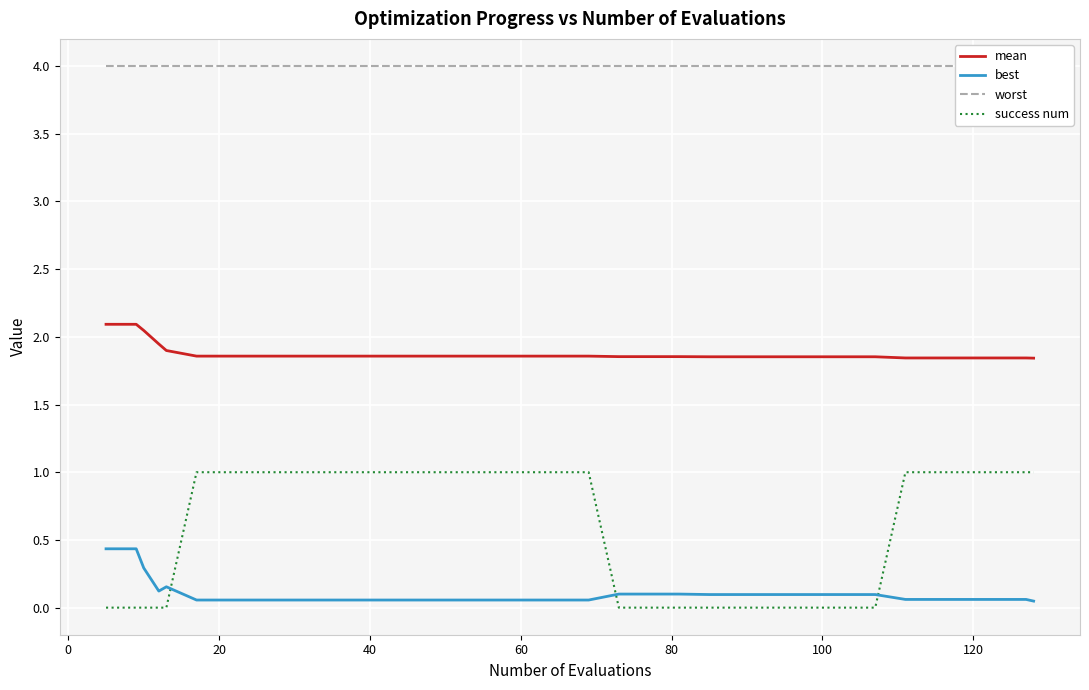

True or false: best and success num intersect in this chart.

True